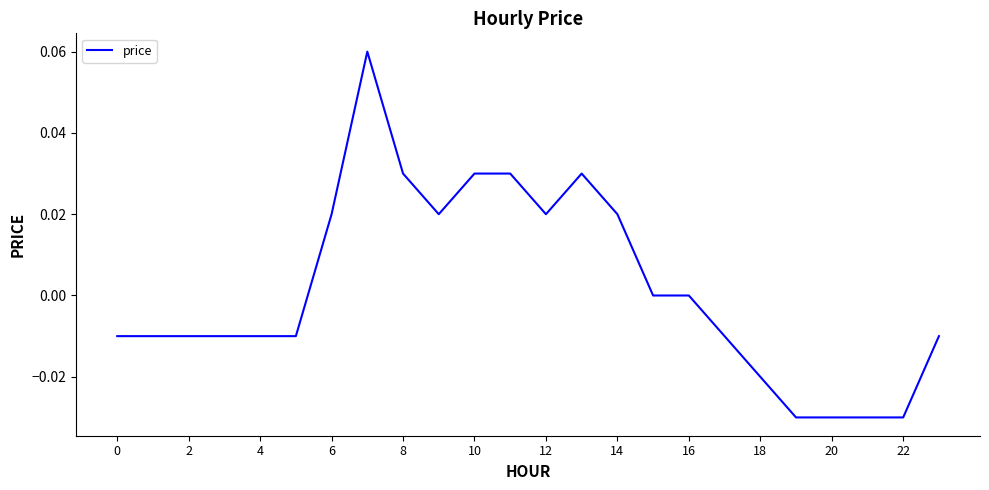

Does the chart have visible grid lines?

No